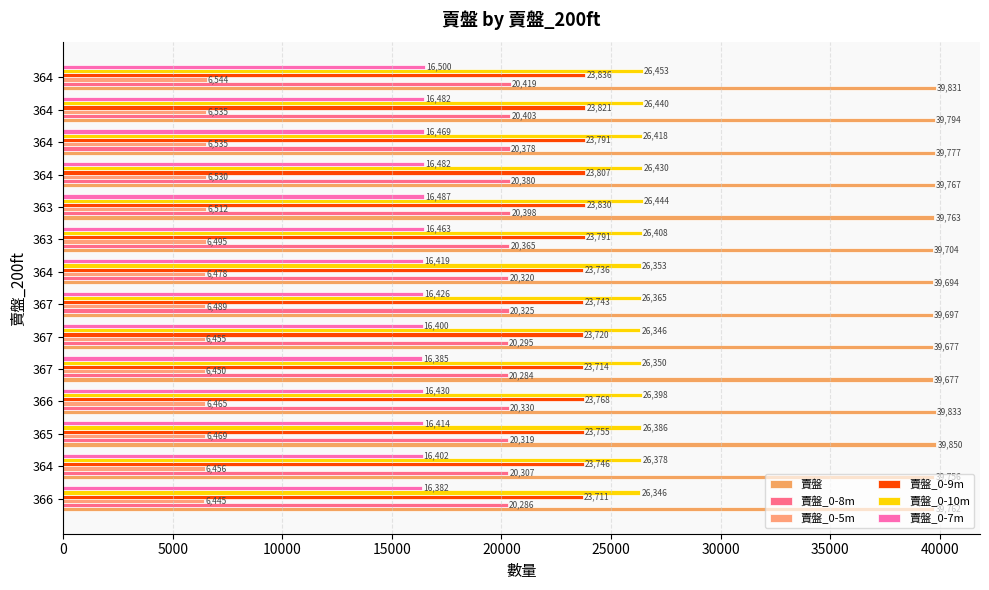

List the series in order of their peak value, lowest first.

賣盤_0-5m, 賣盤_0-7m, 賣盤_0-8m, 賣盤_0-9m, 賣盤_0-10m, 賣盤